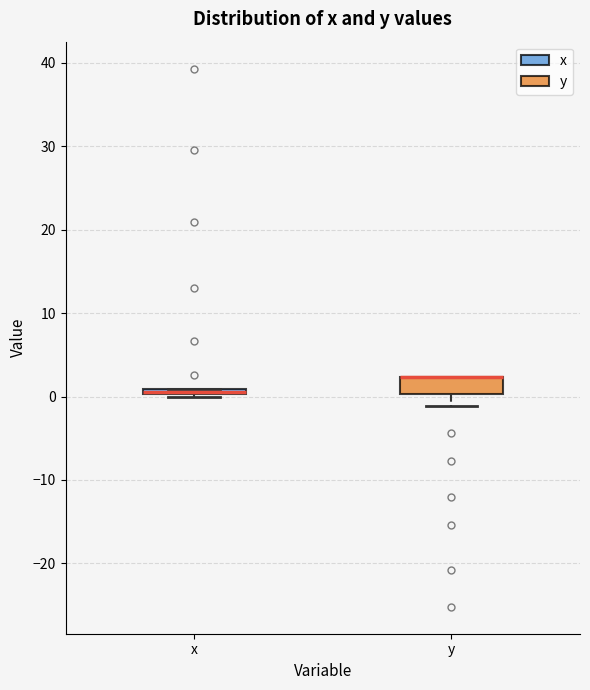

Where is the lower edge of the box for y on the y-axis? The values are not printed on the chart, so give them approximately, as read against the axis.

0